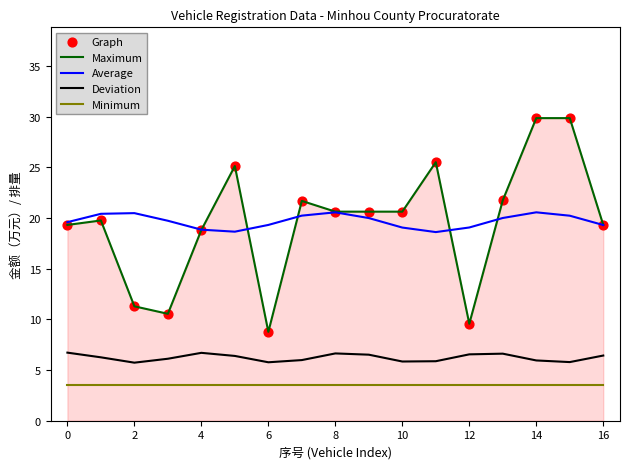

Which series has the widest spread of values?

Maximum